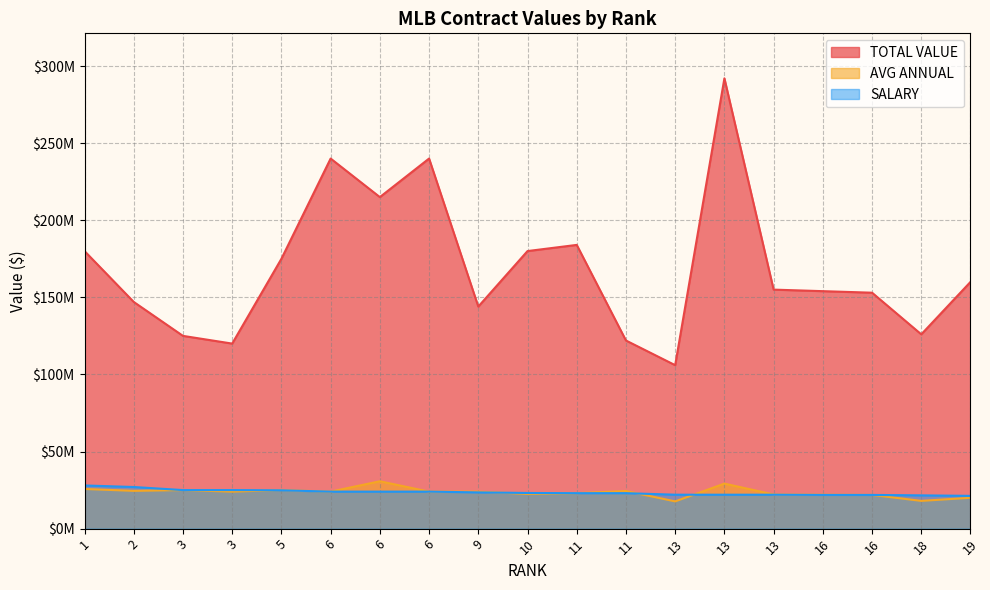

How many distinct data groups are displayed?

3